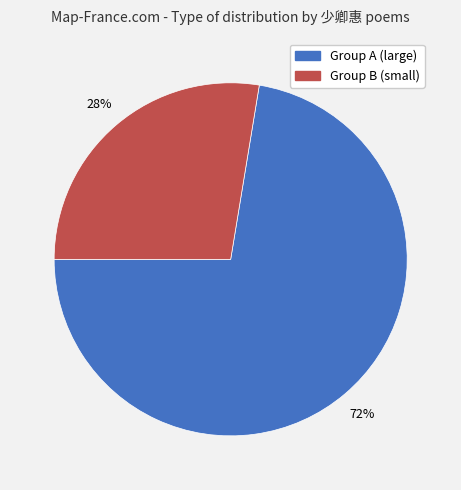

Is there any slice that represents more than half of the pie?

Yes